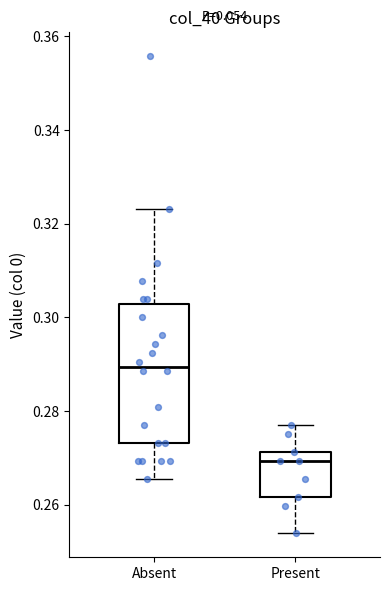

Where is the upper edge of the box for Absent on the y-axis? The values are not printed on the chart, so give them approximately, as read against the axis.

0.302